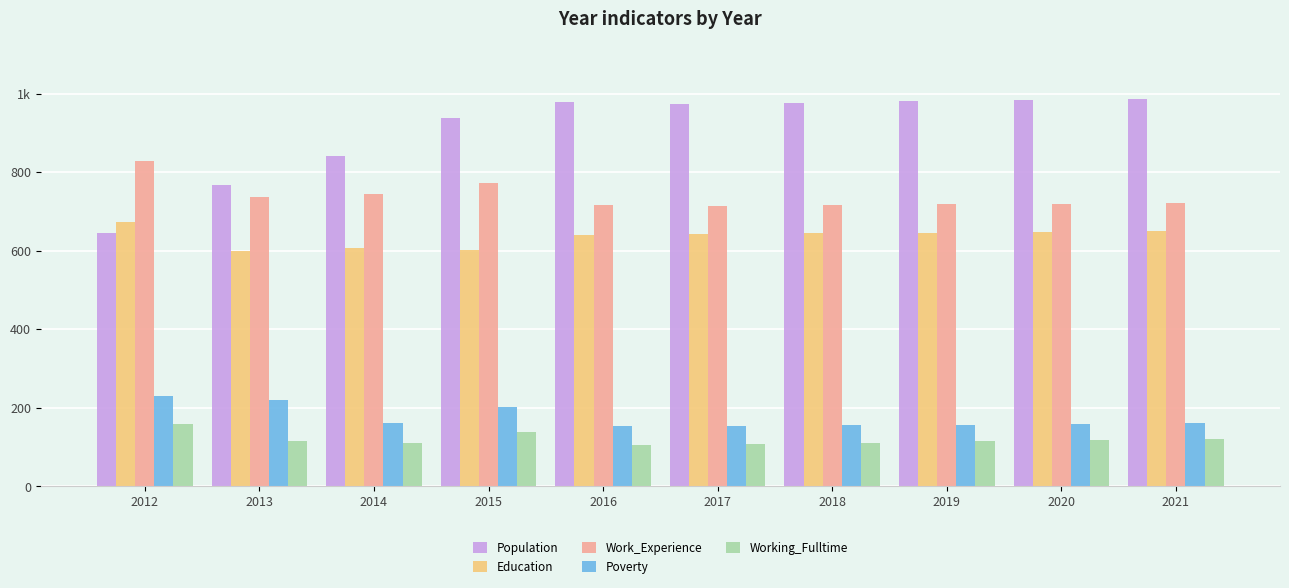

Does the chart contain stacked bars?

No